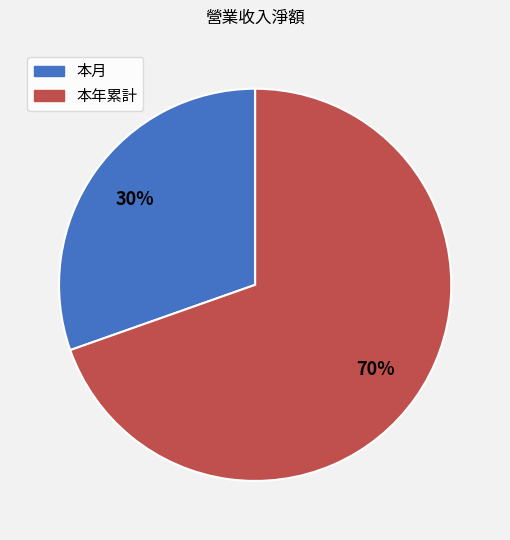

Which category has the smallest portion of the pie?

本月